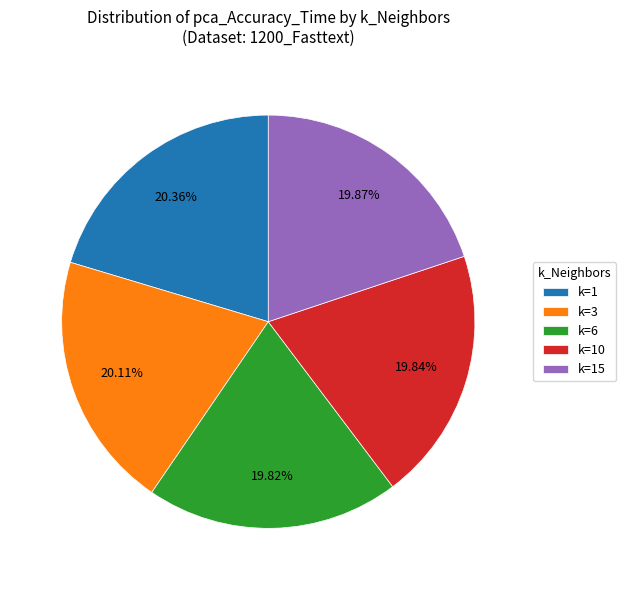

Is it true that k=1 is 6% of the pie?

False